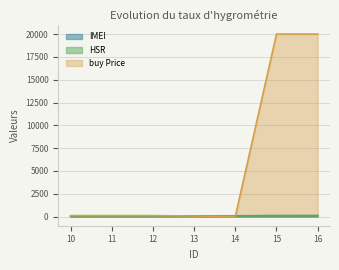

Which series has the largest total across all categories?

buy Price